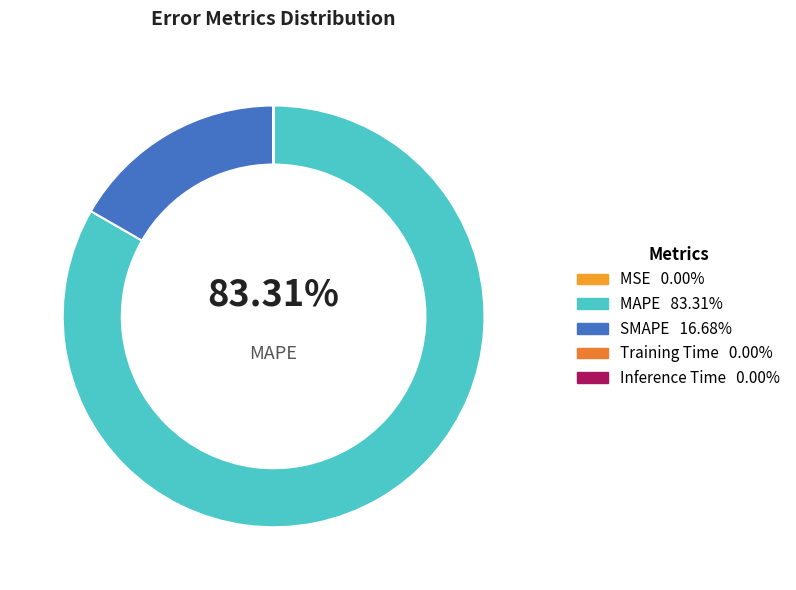

Count the number of slices in the pie.

5